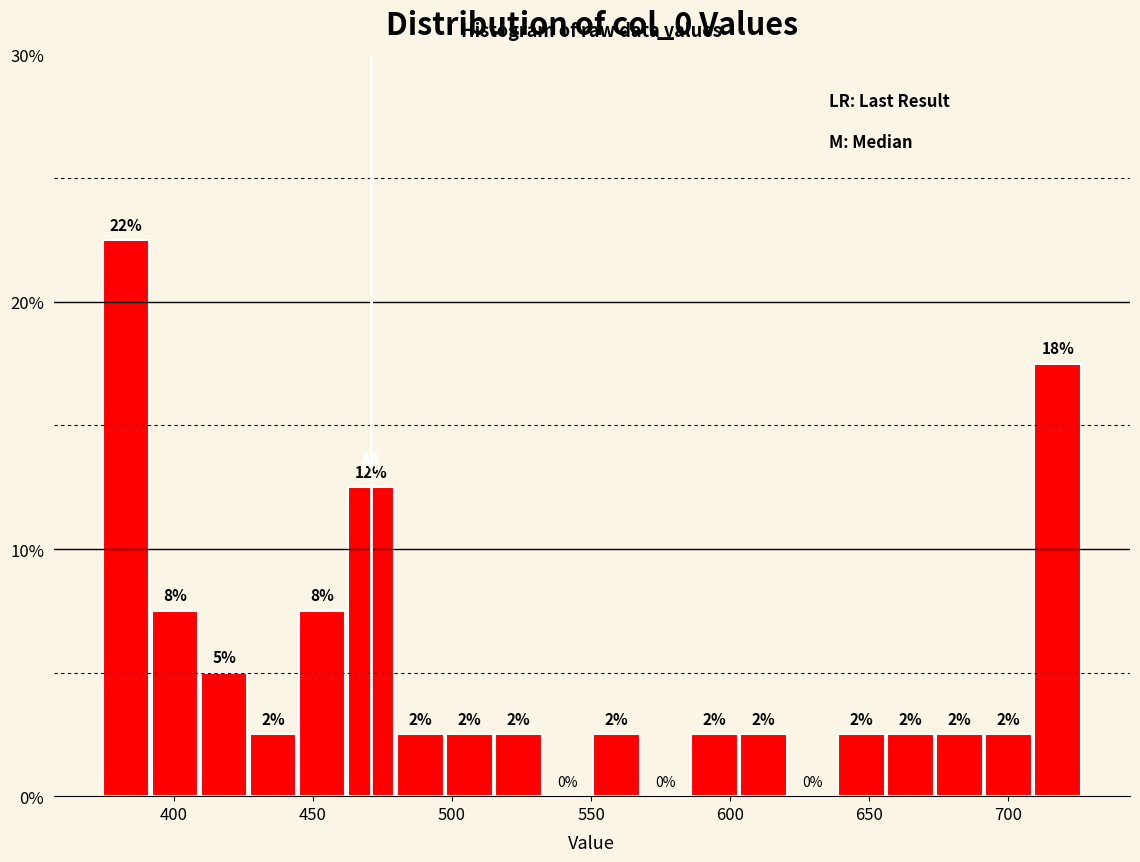

Read against the x-axis, roughly where is the centre of the tallest bar?

385